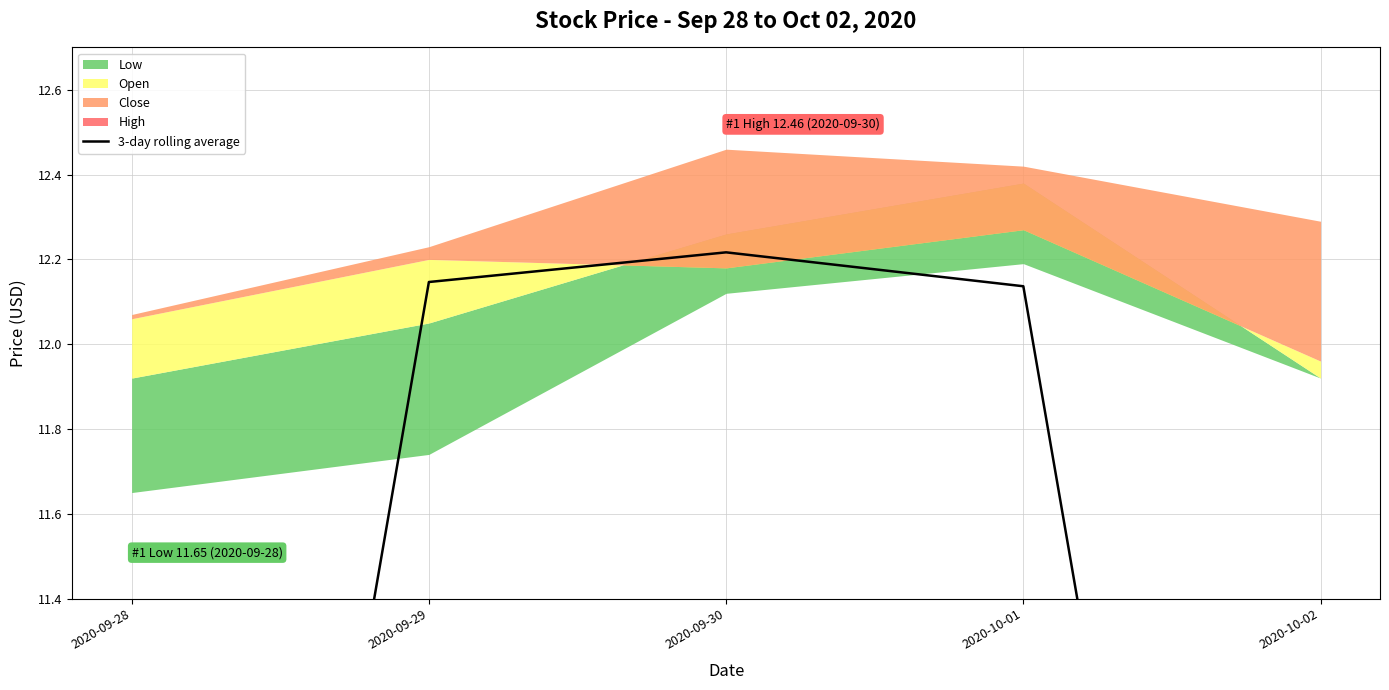

What is the sum of all values?

52.7